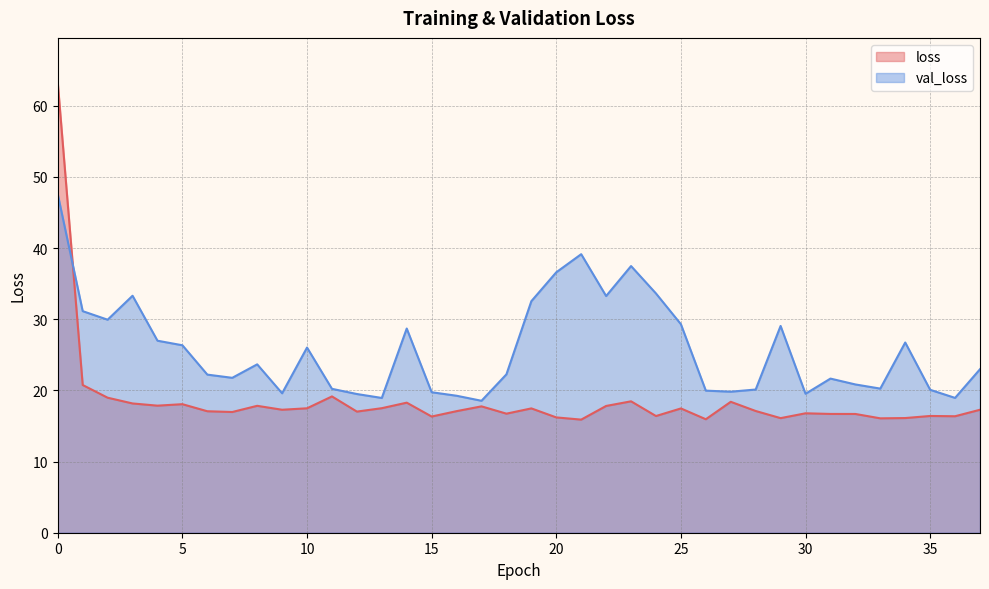

At how many categories does at least one series exceed 56?

1